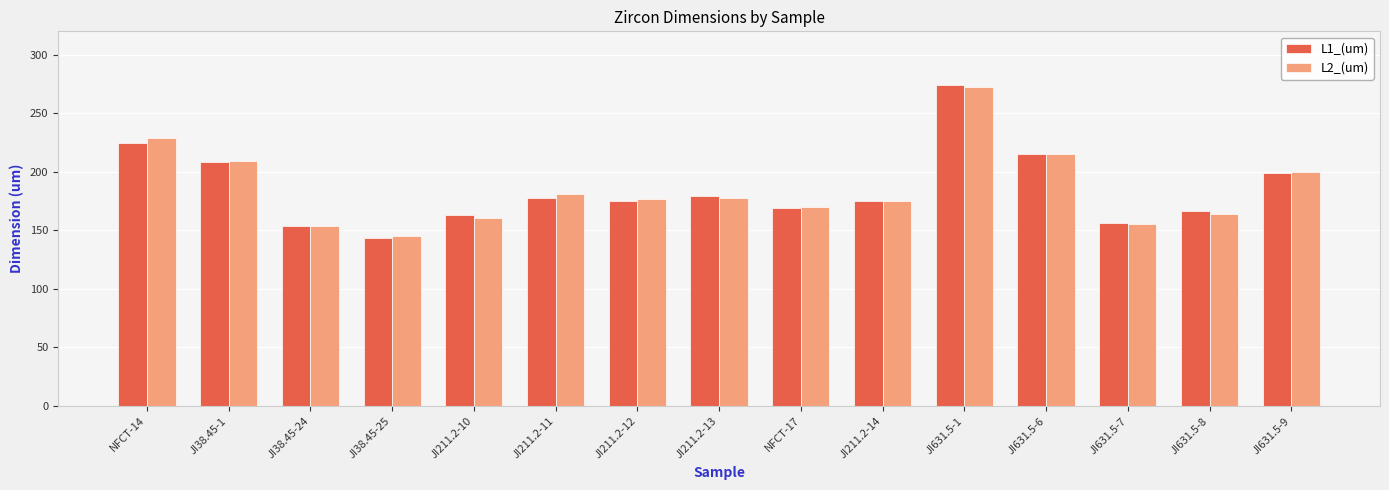

What is the smallest value displayed?

143.3